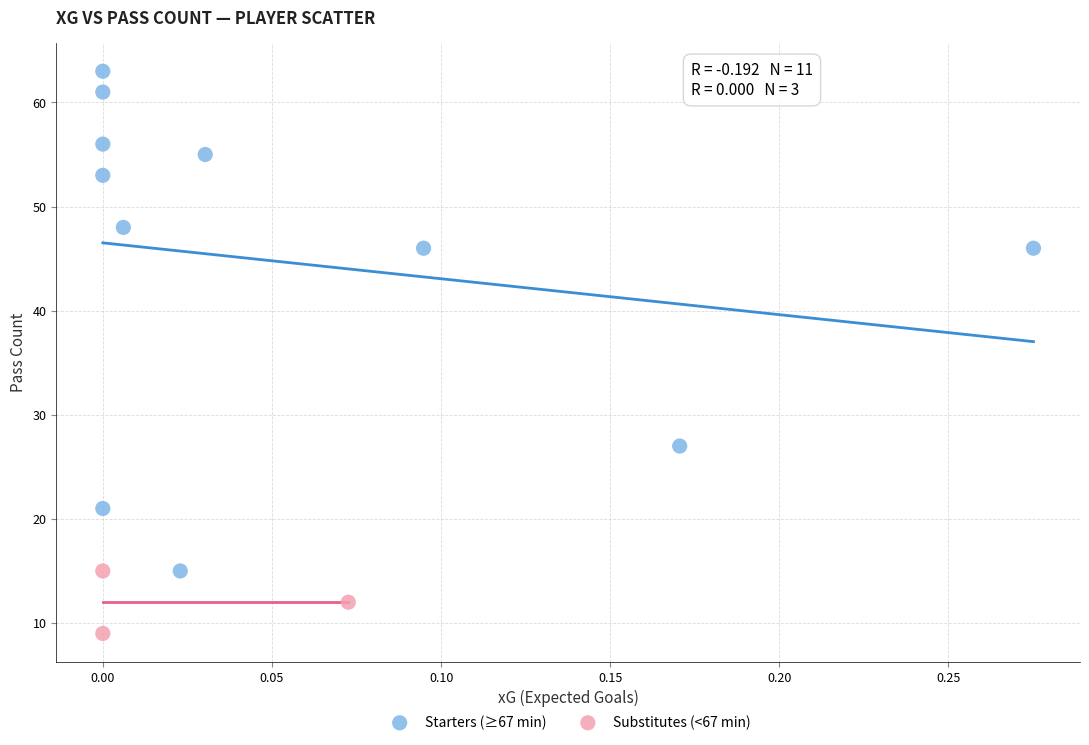

Which series has the widest spread of Y values?

Starters (≥67 min)